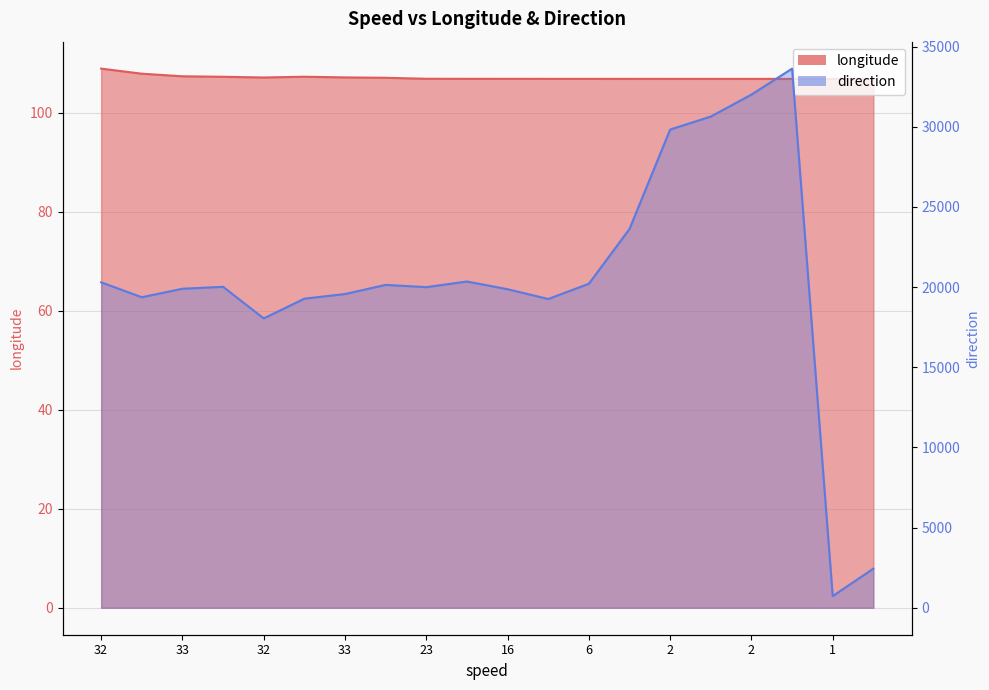

What is the difference between the direction values at 1 and 33?

18550.0